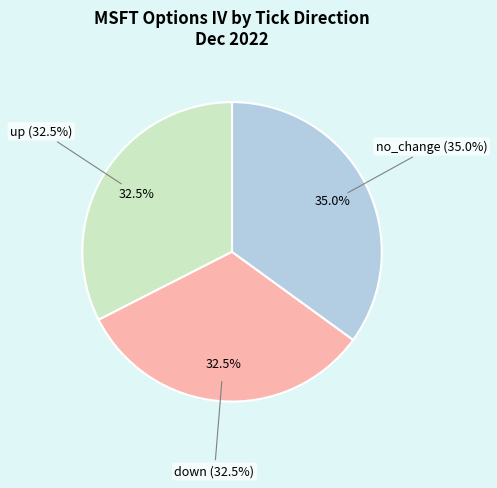

Is it true that down is 8% of the pie?

False